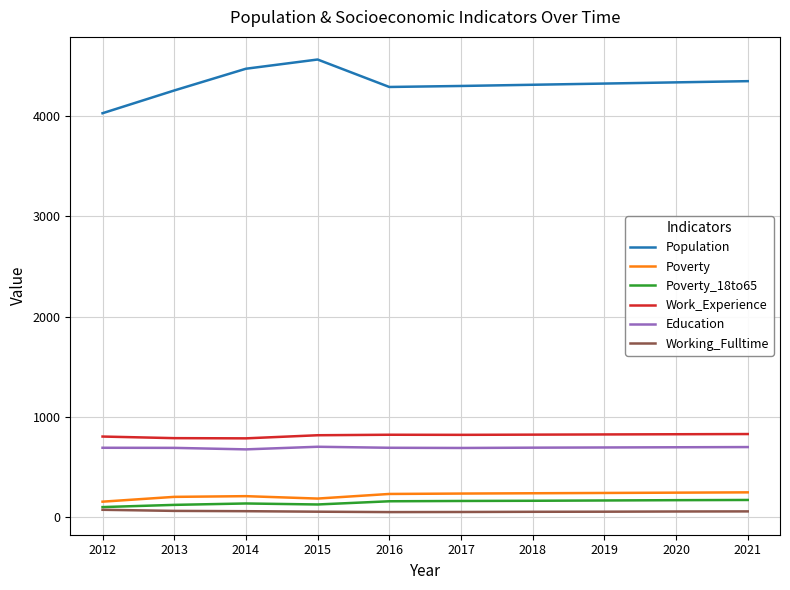

Which category has the lowest value in the Population series?

2012